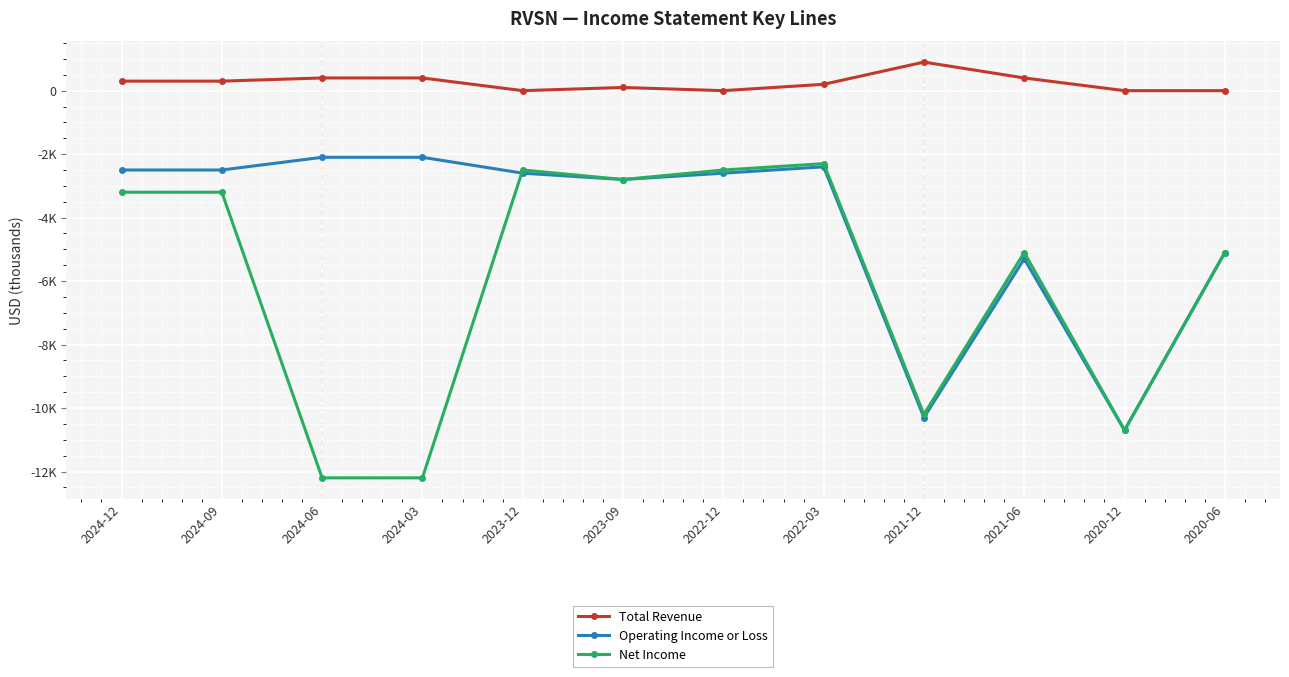

Which category has the lowest value in the Total Revenue series?

2023-12